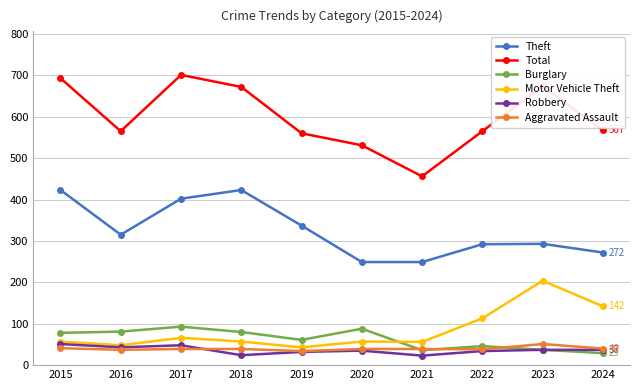

What is the value of the Theft point at the 10th from the left?

272